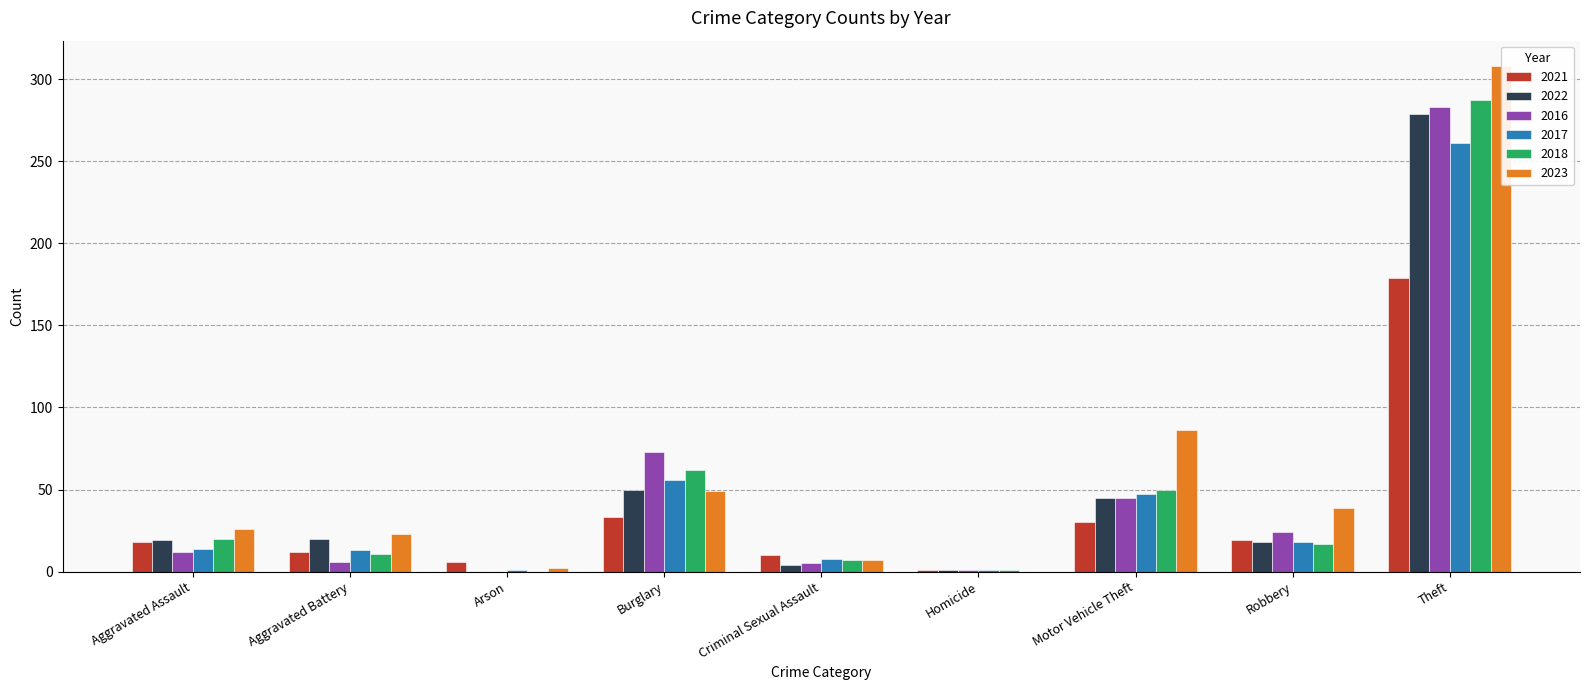

What is the difference between the highest and lowest values at Theft?

129